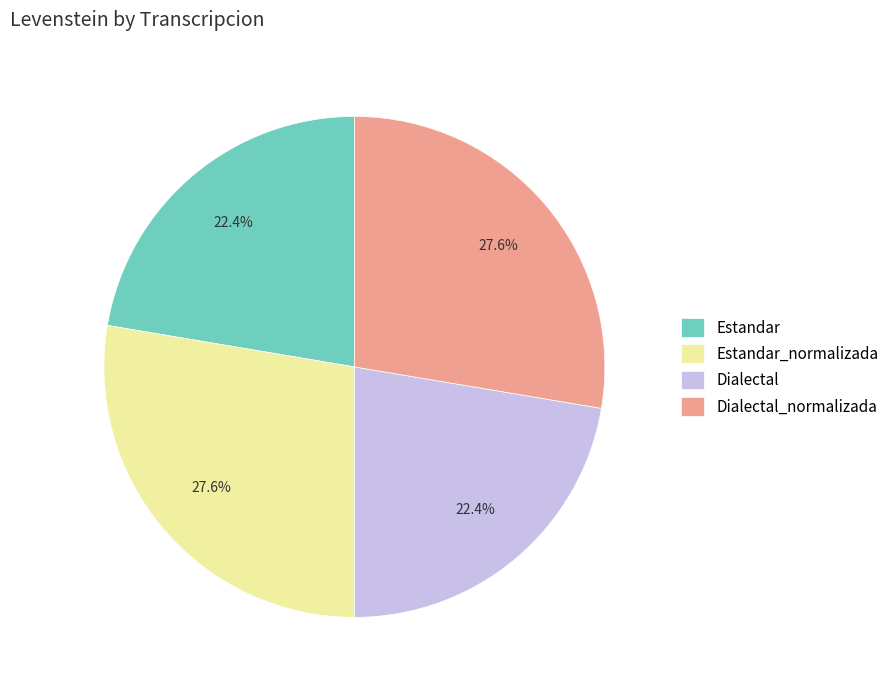

Between Estandar_normalizada and Estandar, which is larger?

Estandar_normalizada